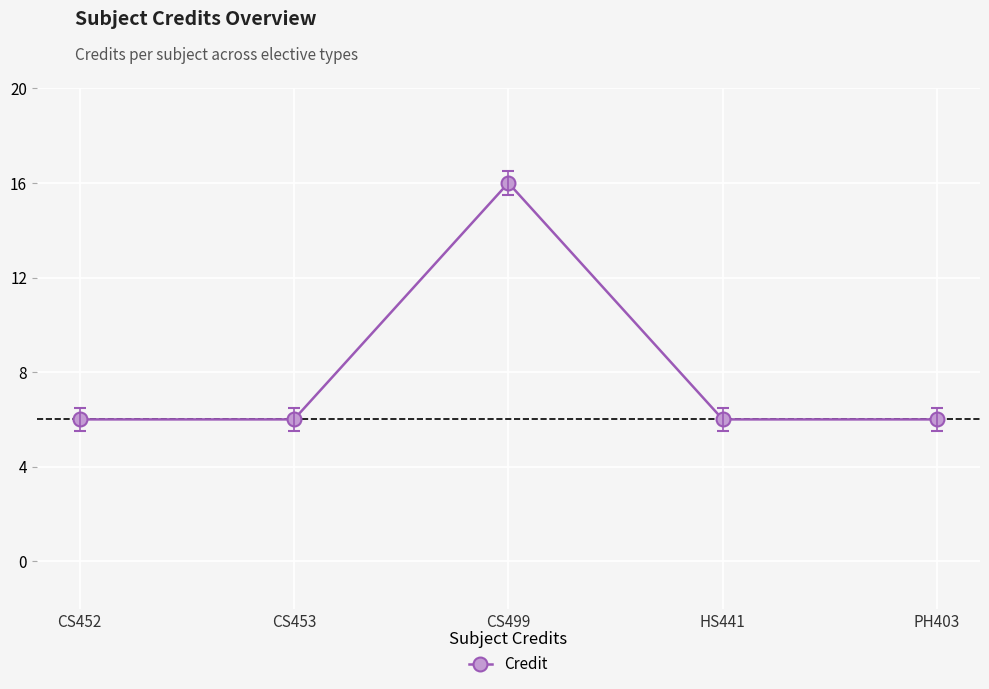

Reading left to right, list all the values displayed in this chart.

6	6	16	6	6